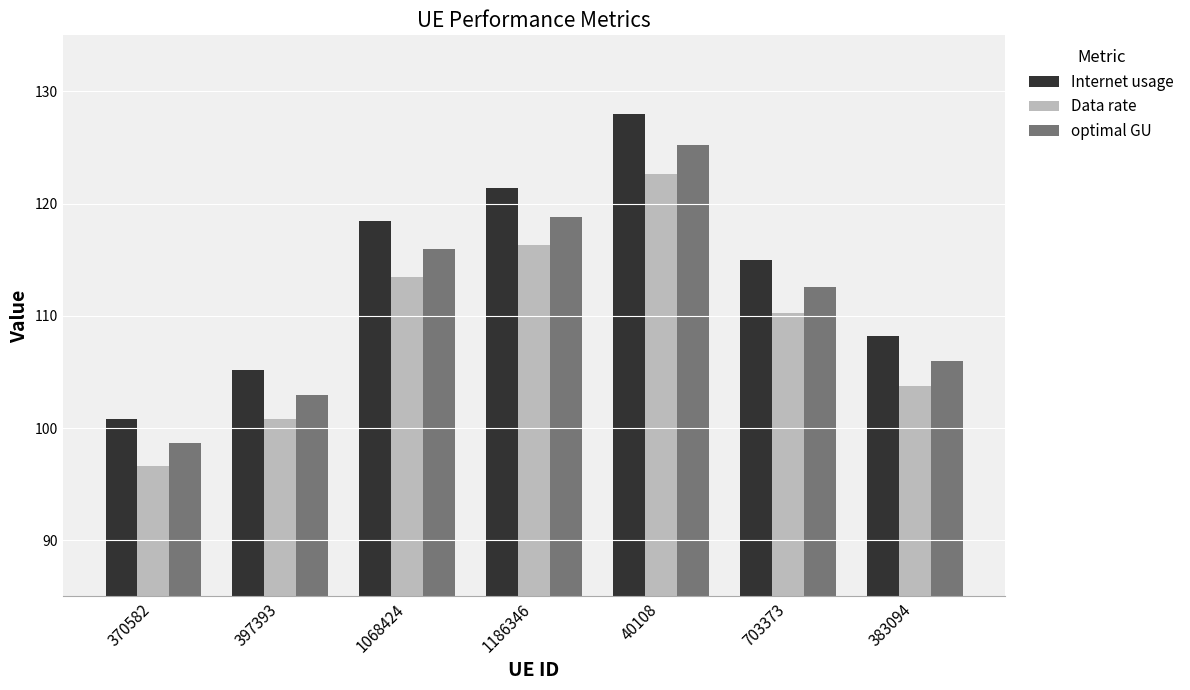

What is the sum of the Data rate values at 1068424 and 383094?

217.2